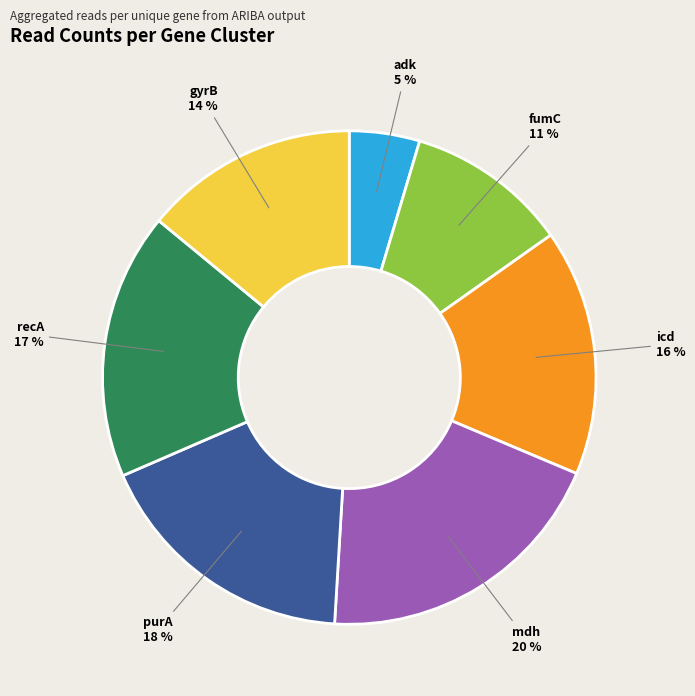

To the nearest percent, what is the difference between the largest and smallest slice percentages?

15%